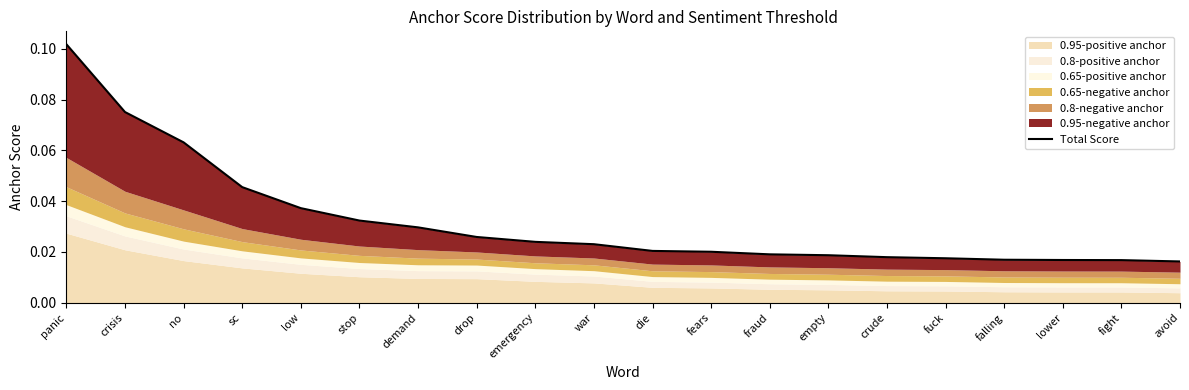

At which category does the chart reach its peak across all series?

panic